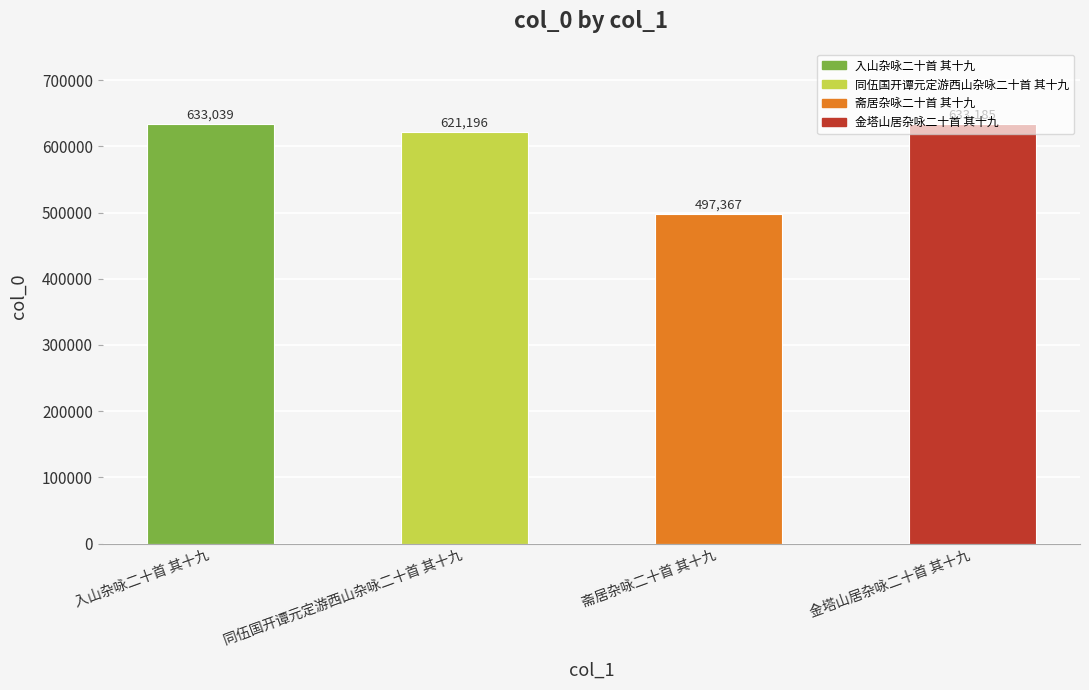

Which has a higher value, 入山杂咏二十首 其十九 or 同伍国开谭元定游西山杂咏二十首 其十九?

入山杂咏二十首 其十九